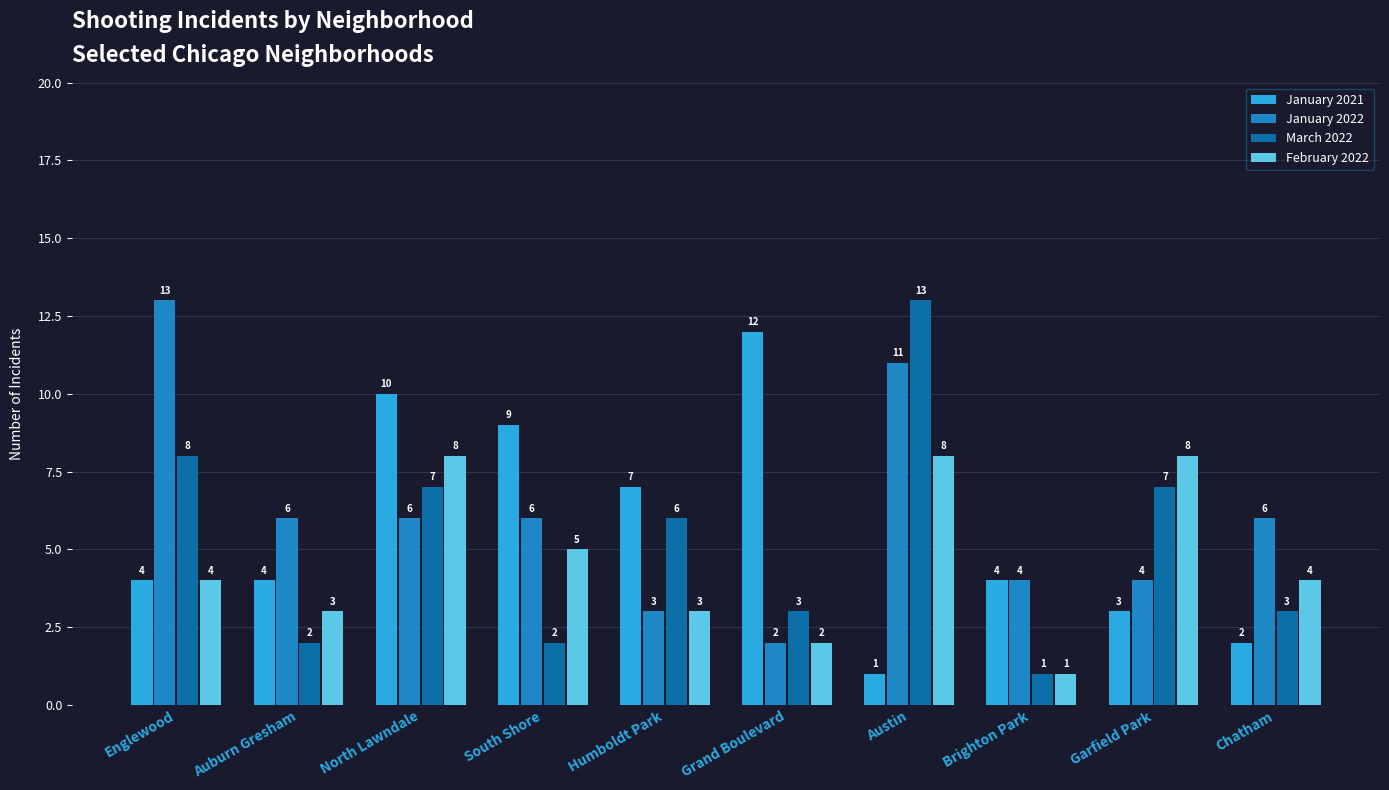

How many data points in February 2022 are less than 4?

4